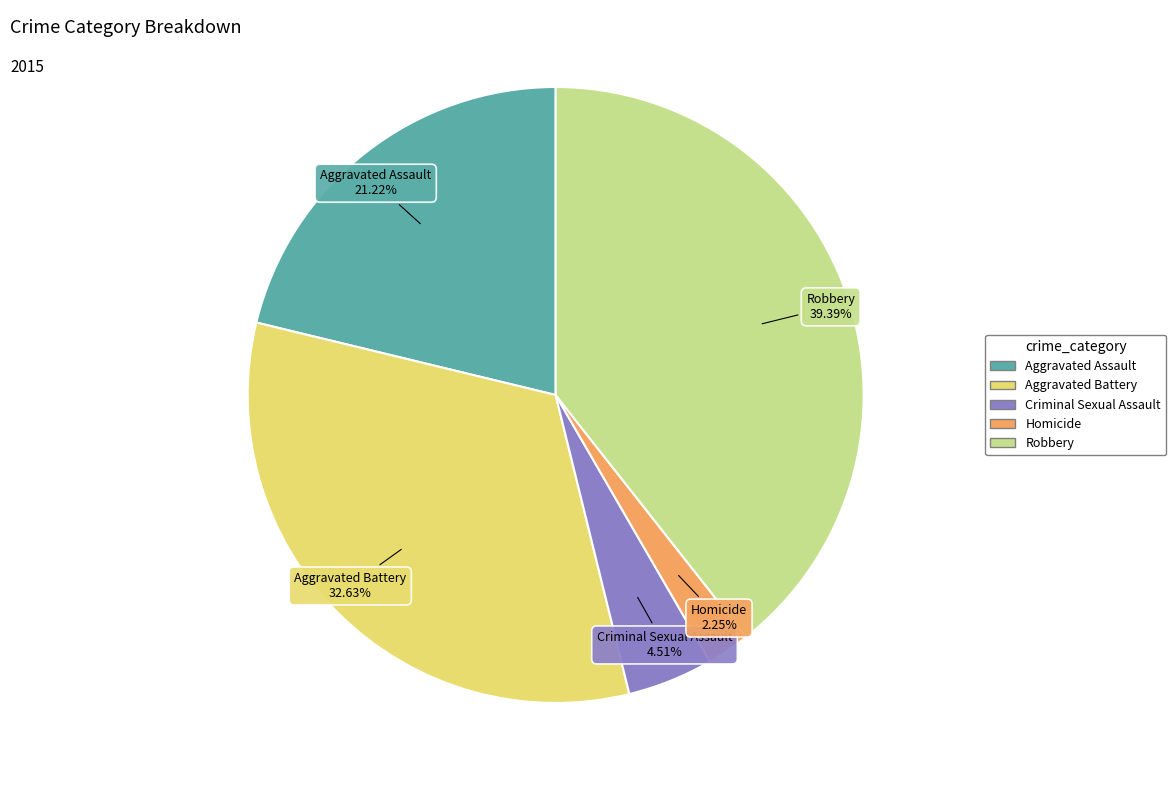

Approximately how many times larger is the value at Robbery compared to Criminal Sexual Assault?

8.7